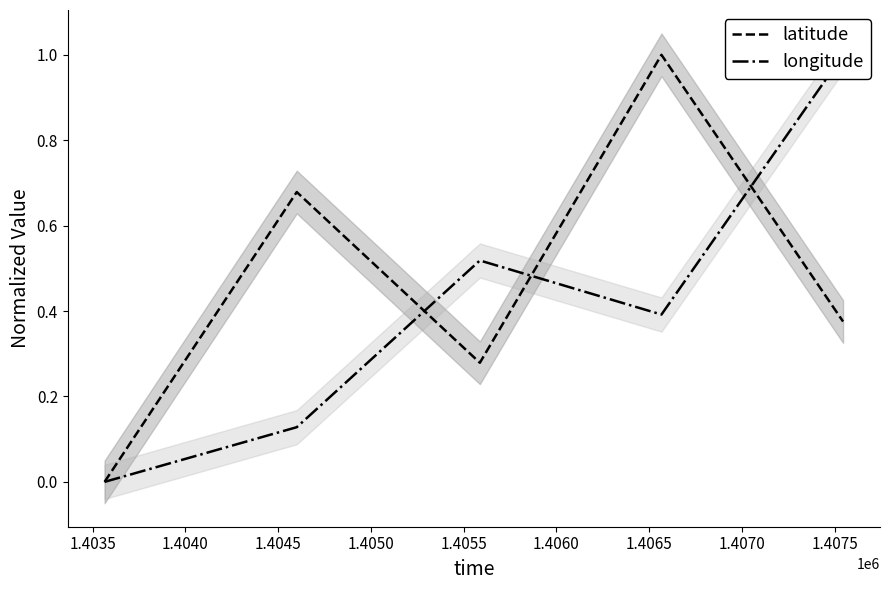

At how many categories does at least one series exceed 0?

4